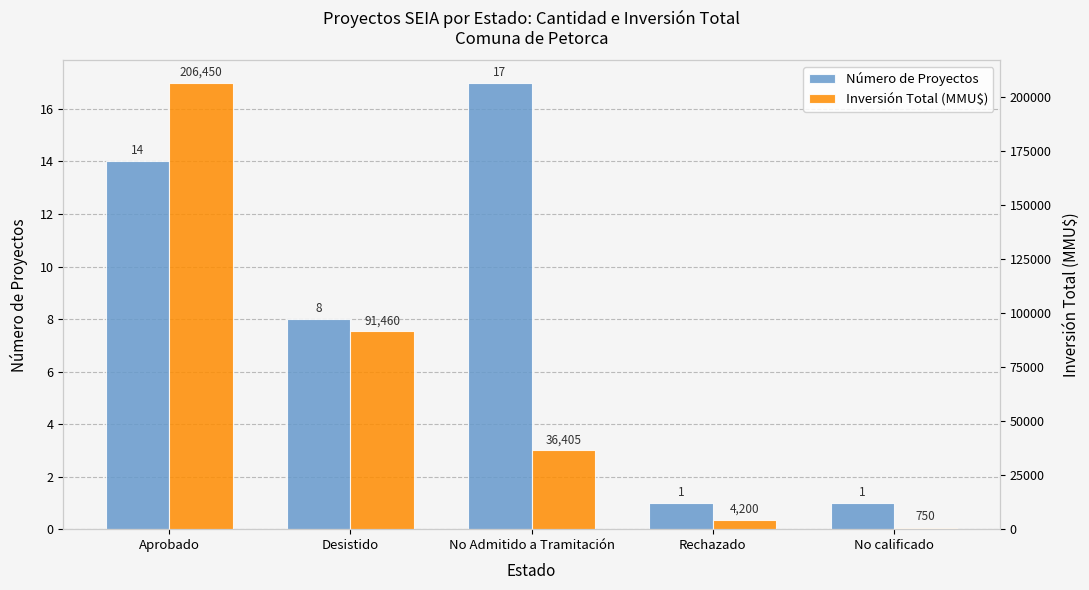

List the labels in order of Inversión Total (MMU$) value, largest first.

Aprobado, Desistido, No Admitido a Tramitación, Rechazado, No calificado